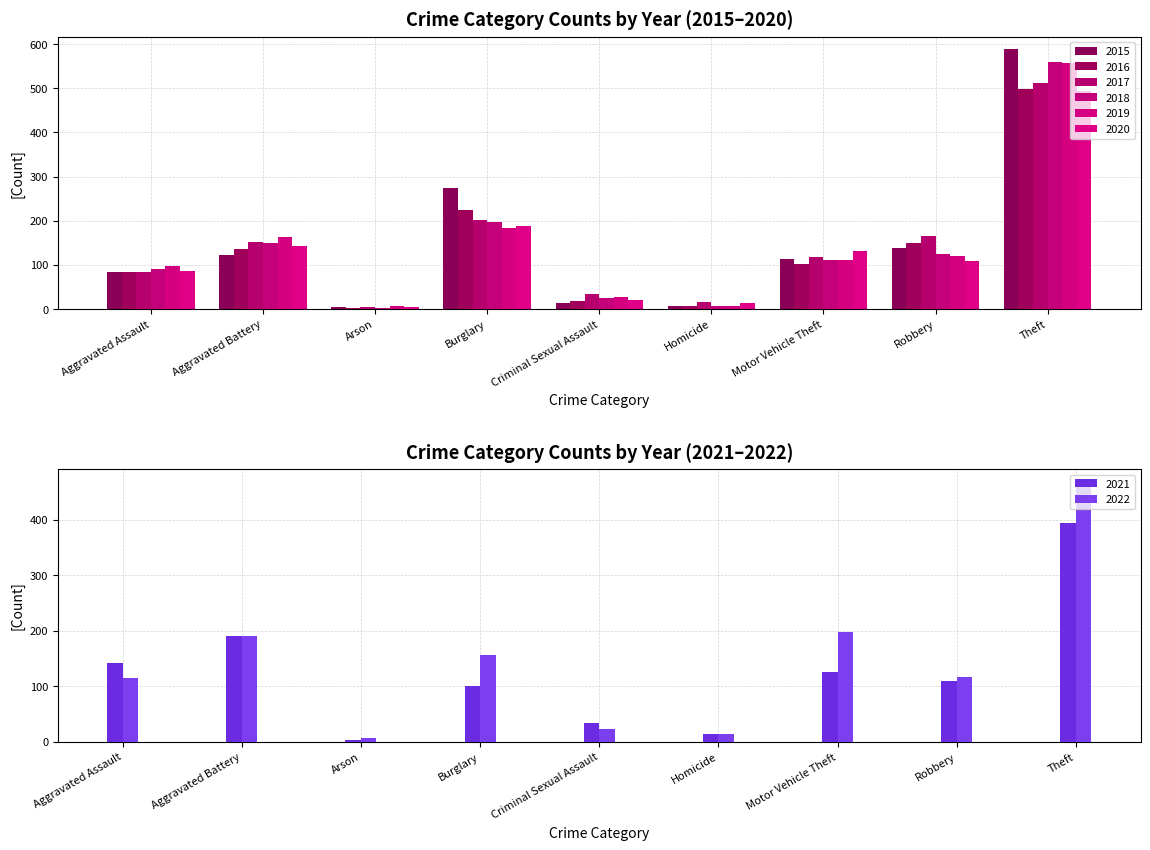

Is it true that 2018 equals 149 at Aggravated Battery?

True